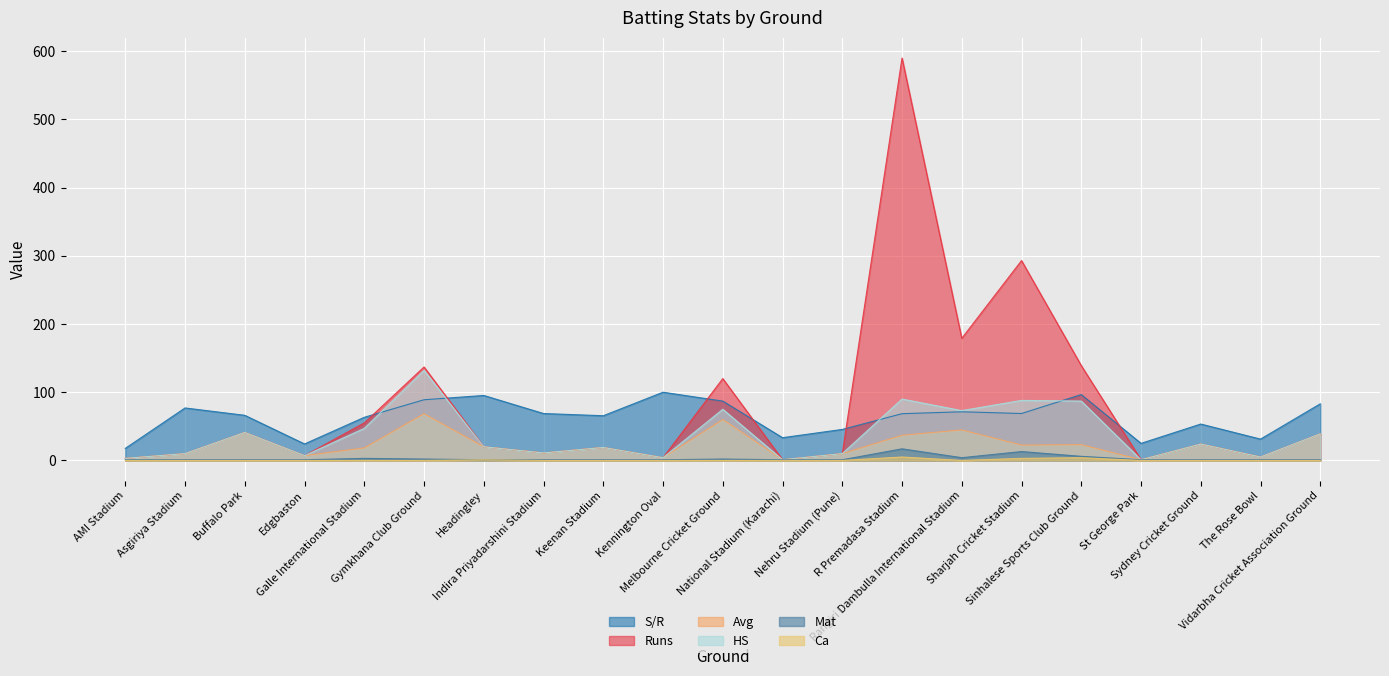

Where is the first local minimum for HS?

Edgbaston